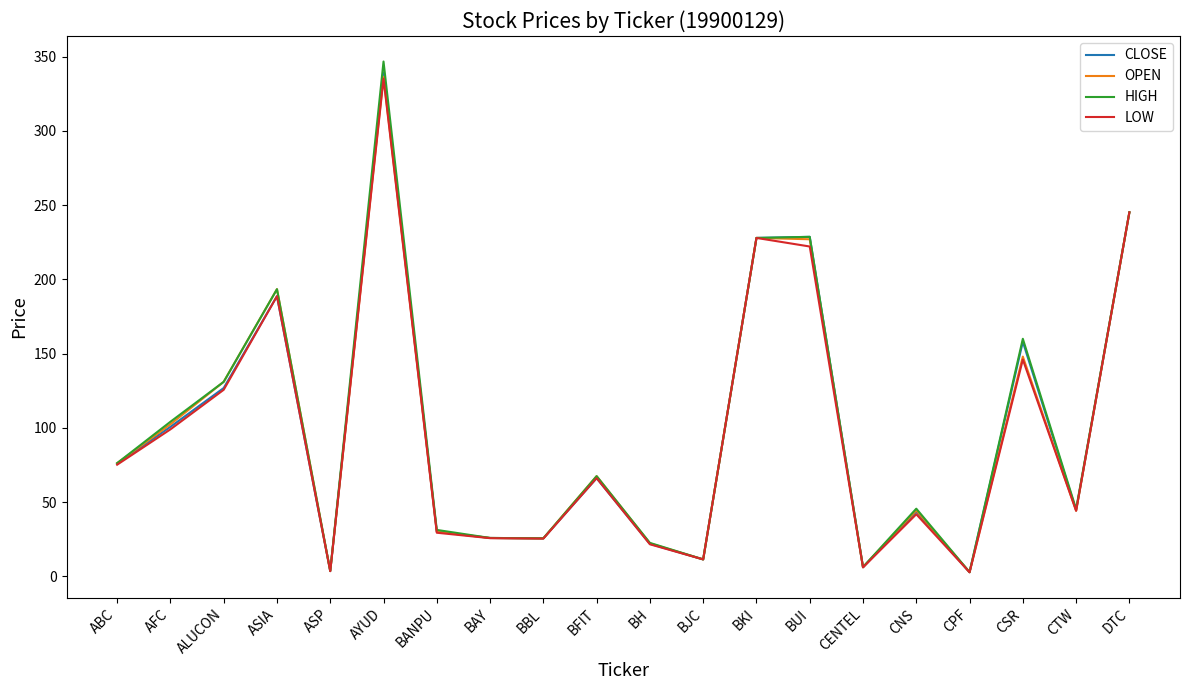

What is the average value of the OPEN series?

98.6